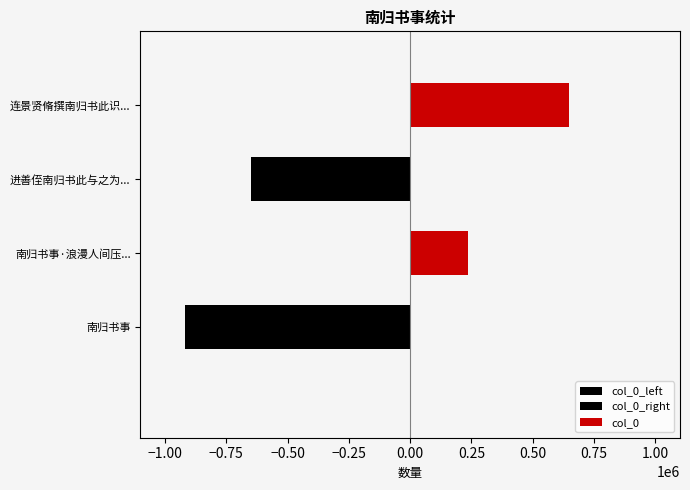

Between 南归书事·浪漫人间压... and 连景贤脩撰南归书此识..., which series saw the biggest shift?

col_0_right